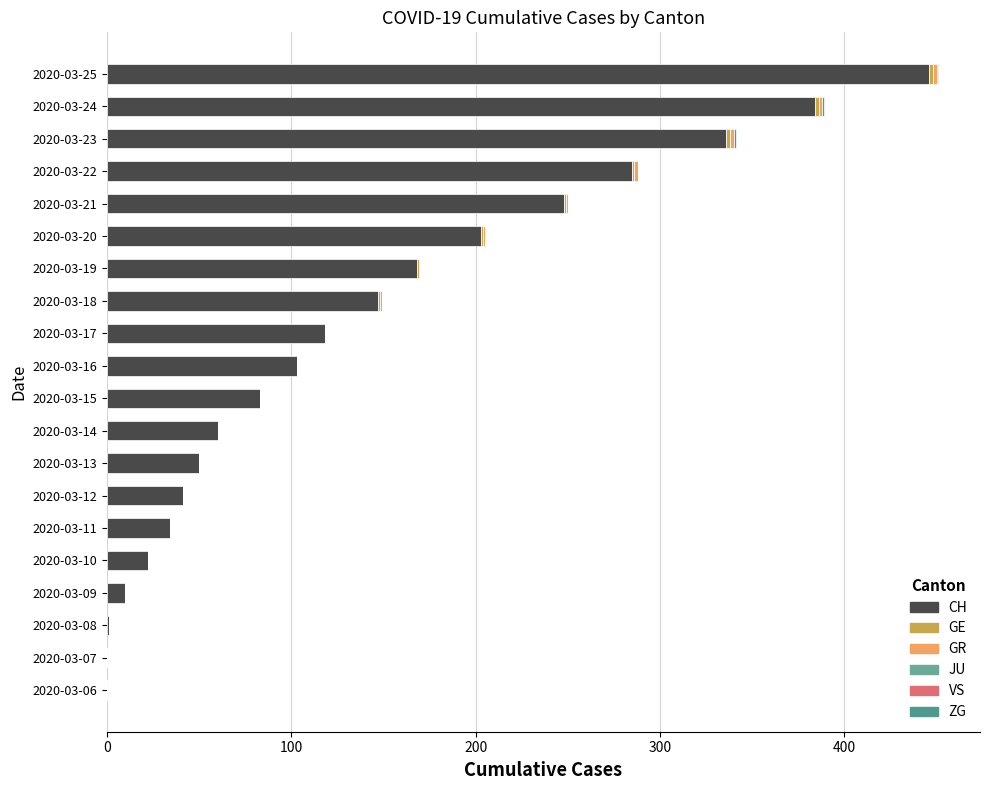

List the series in order of their peak value, highest first.

CH, GE, GR, ZG, JU, VS